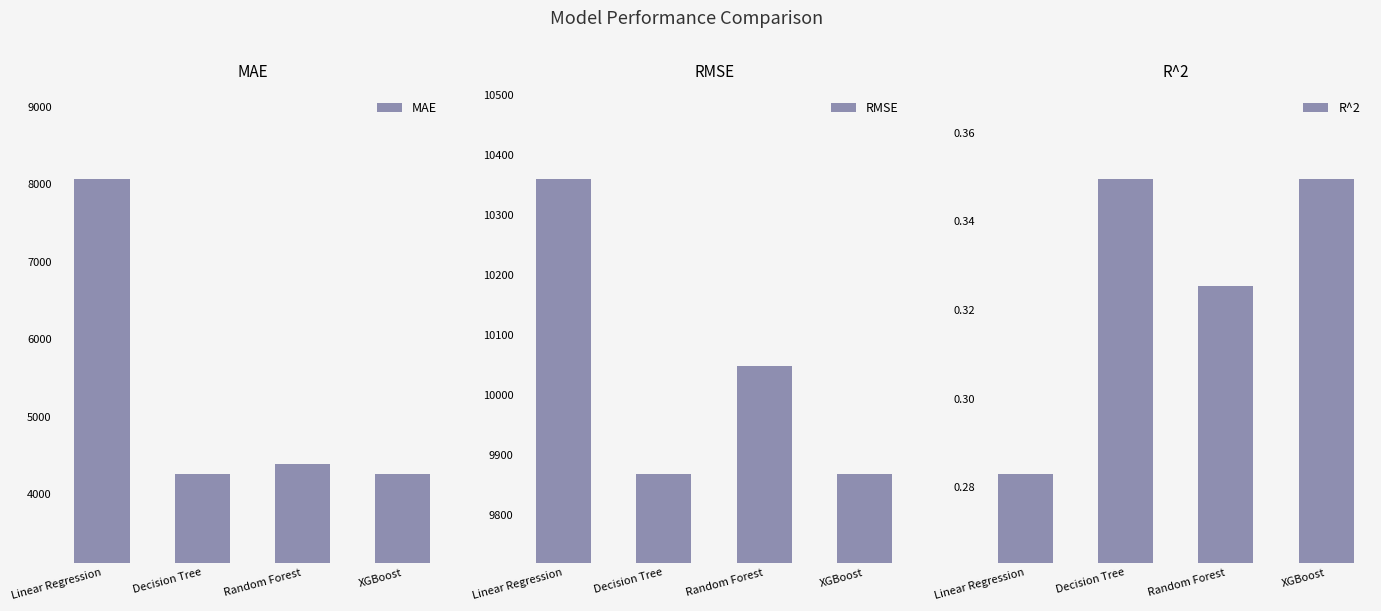

What is the maximum value shown in the chart?

10359.9